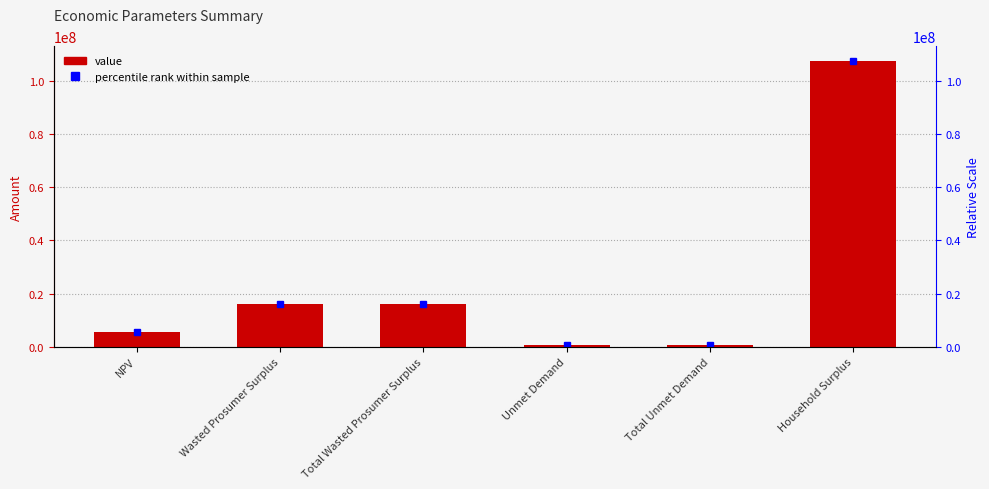

How many data points are above 16192559?

3